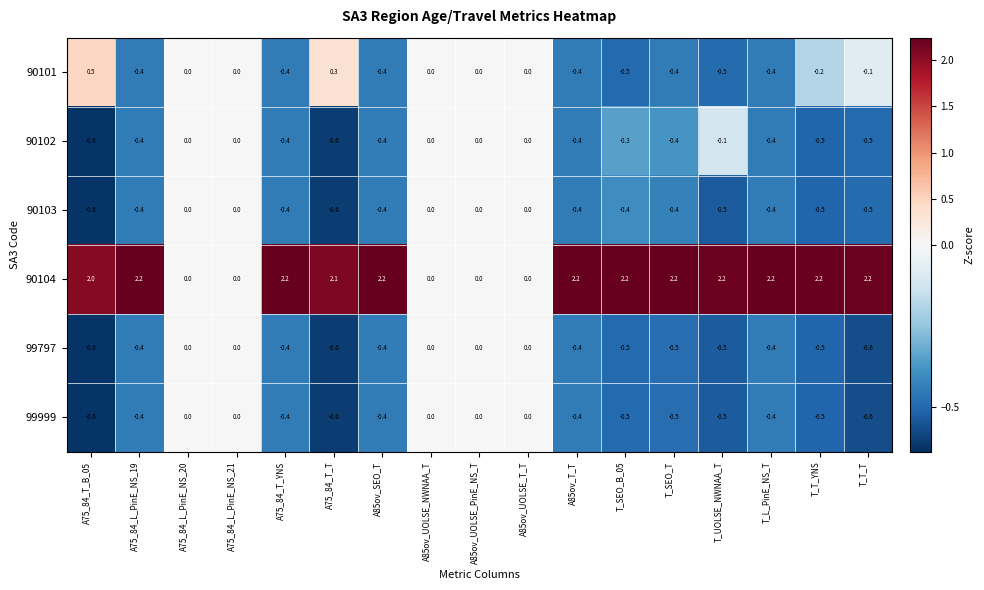

How many 90103 values are between 0 and 1?

5